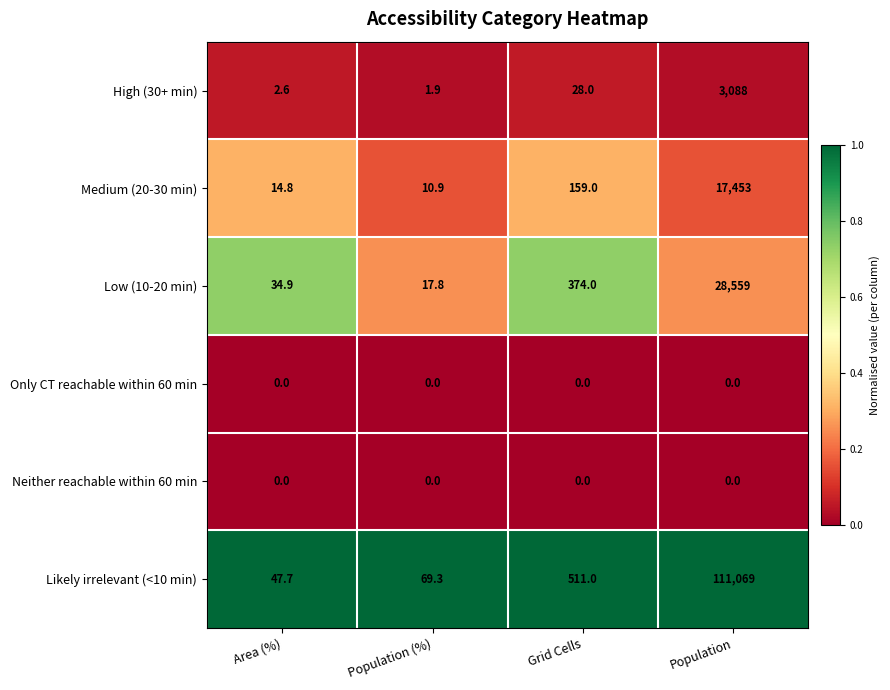

Reading left to right, extract all data points from this chart.

High (30+ min): Area (%)=2.6	Population (%)=1.9	Grid Cells=28.0	Population=3088.0
Medium (20-30 min): Area (%)=14.8	Population (%)=10.9	Grid Cells=159.0	Population=17453.0
Low (10-20 min): Area (%)=34.9	Population (%)=17.8	Grid Cells=374.0	Population=28559.0
Only CT reachable within 60 min: Area (%)=0.0	Population (%)=0.0	Grid Cells=0.0	Population=0.0
Neither reachable within 60 min: Area (%)=0.0	Population (%)=0.0	Grid Cells=0.0	Population=0.0
Likely irrelevant (<10 min): Area (%)=47.7	Population (%)=69.3	Grid Cells=511.0	Population=111069.0